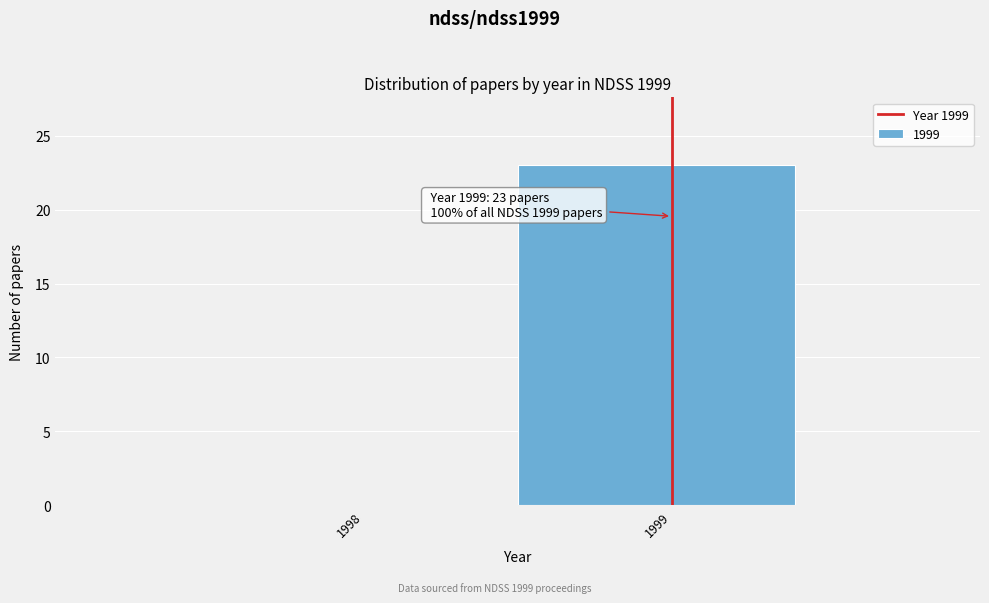

Reading left to right, what are all the values shown in this chart?

1998=0	1999=23